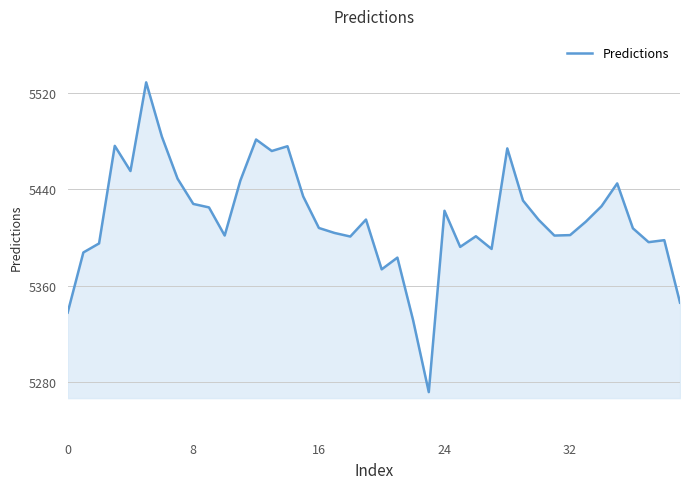

What is the difference between the maximum and minimum values?

257.5